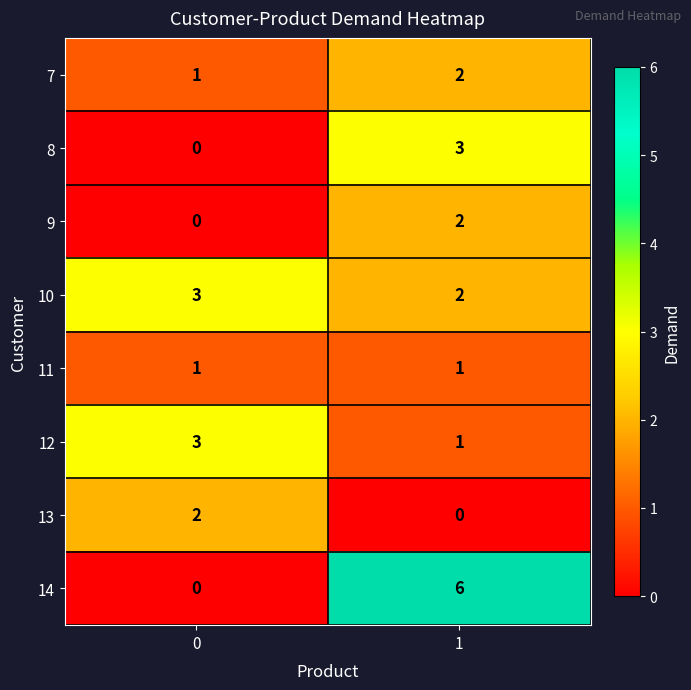

How many distinct data groups are displayed?

8